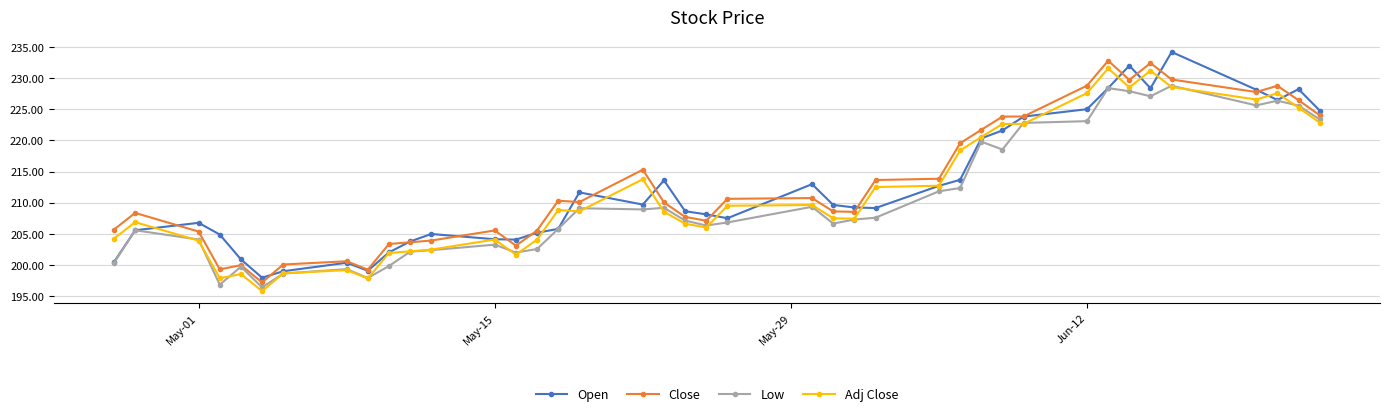

What is the highest value of the Close series?

232.8